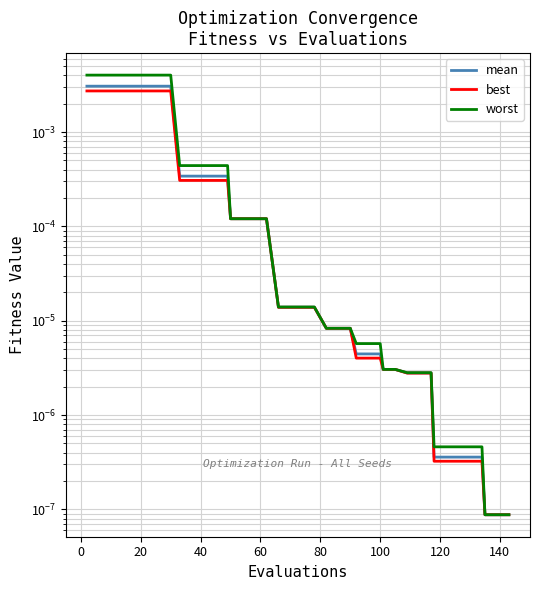

List the series in order of their overall mean, highest first.

worst, mean, best